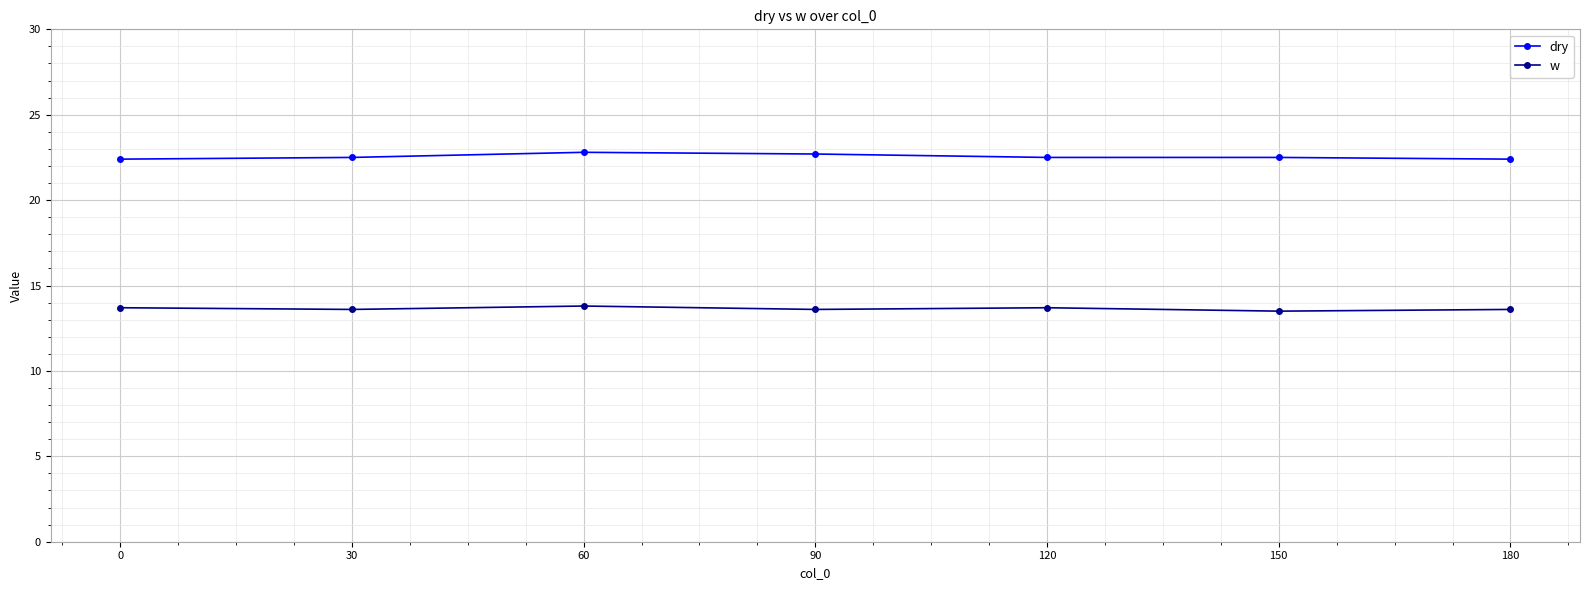

What is the difference between the maximum and minimum values in the w series?

0.3